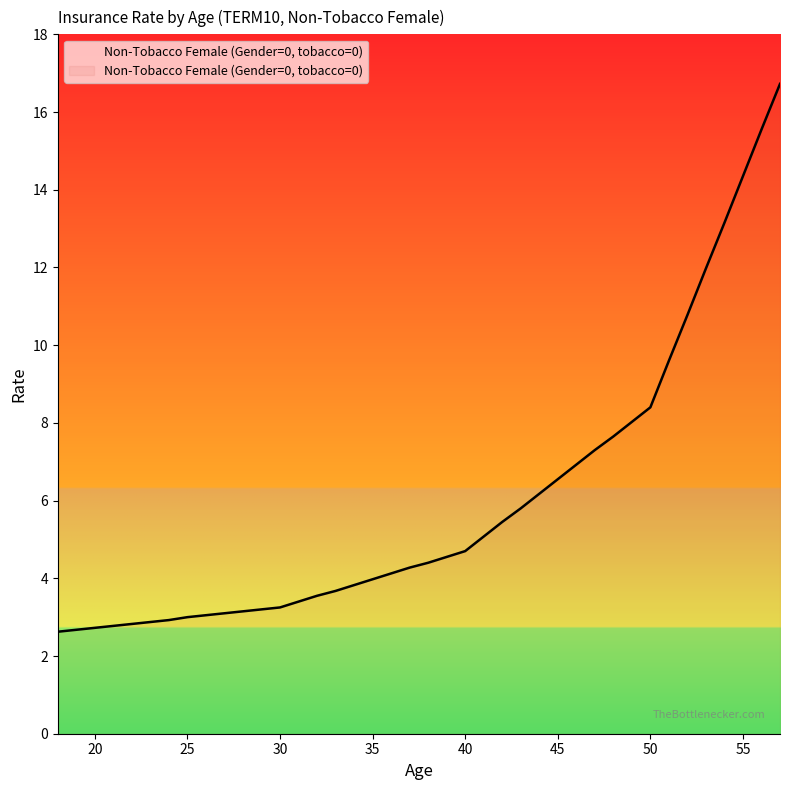

What is the difference between the maximum and minimum values?

14.1